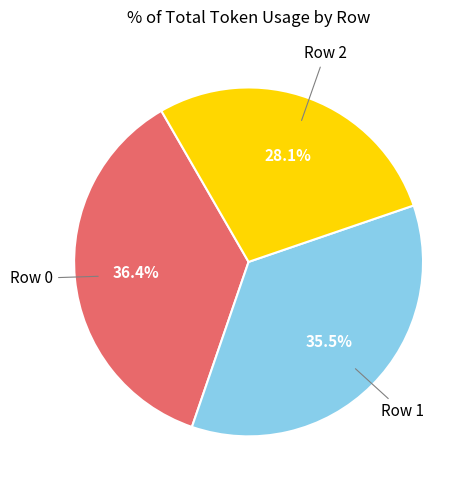

Is there any slice that represents more than half of the pie?

No